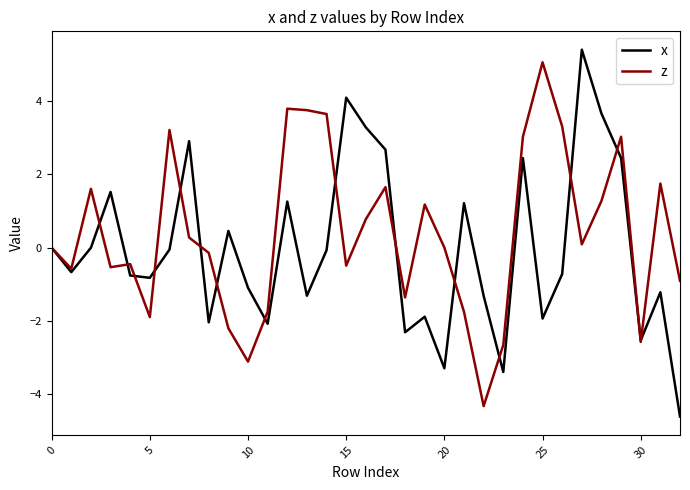

What is the lowest value of the z series?

-4.3